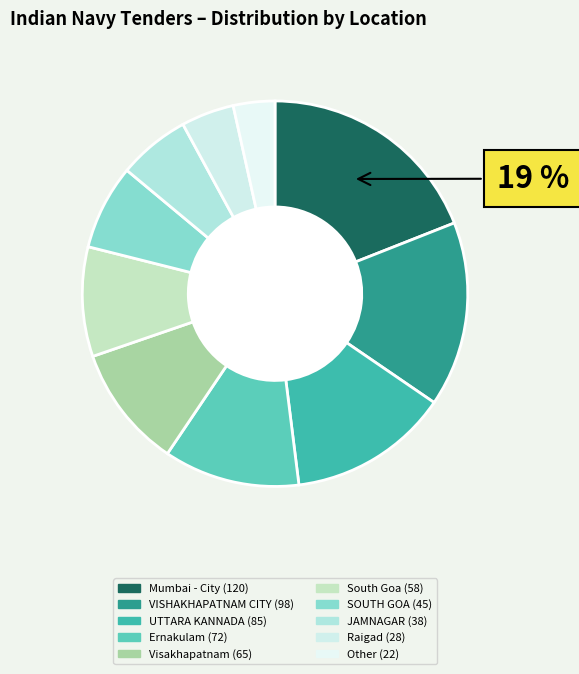

To the nearest percent, what is the combined percentage of VISHAKHAPATNAM CITY and South Goa?

25%